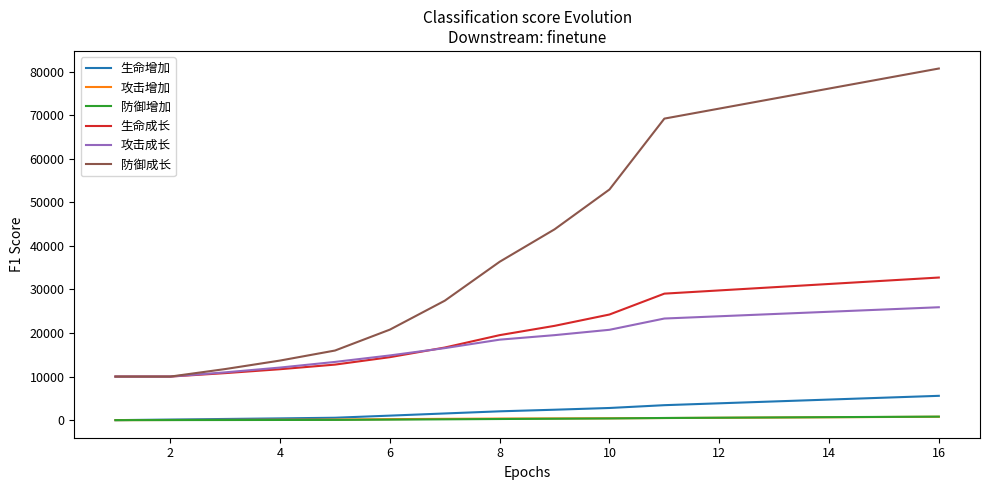

Which series has the widest spread of values?

防御成长